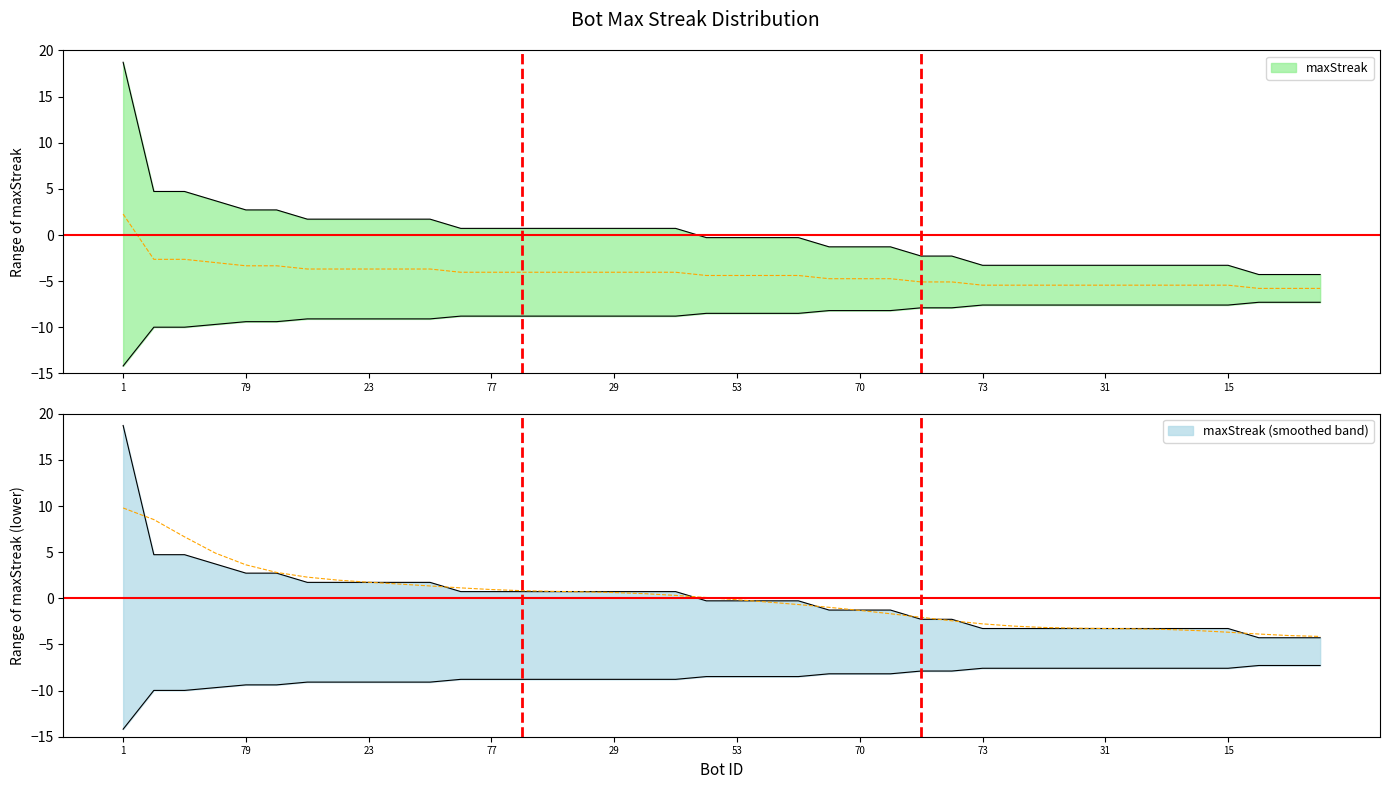

True or false: there are more than 1 points higher than both neighbors.

False